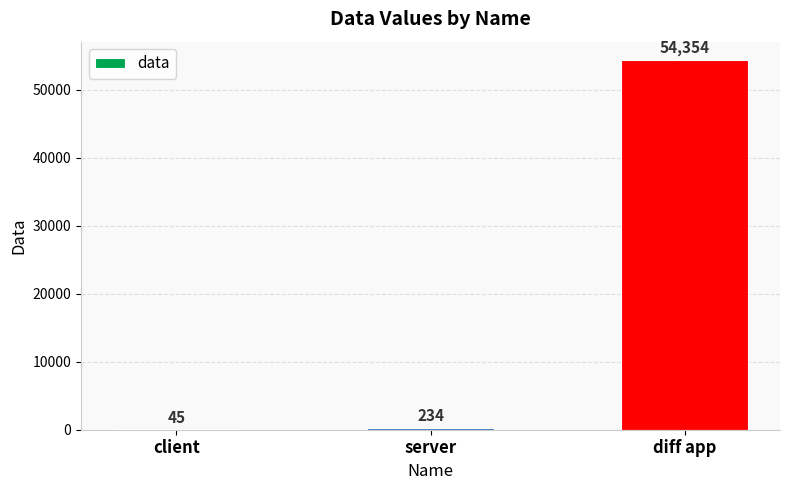

What is the ratio of the value at diff app to the value at server?

232.3